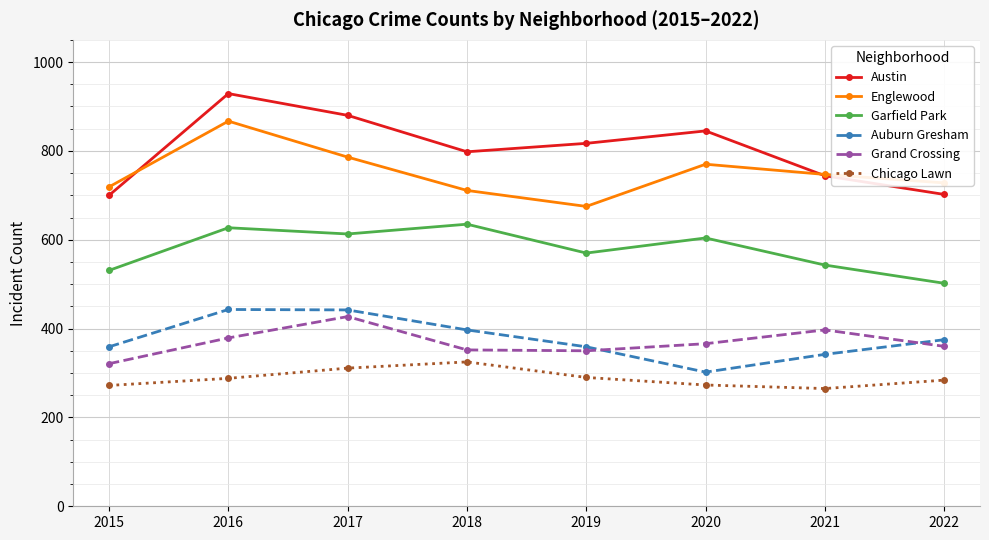

Where does the Englewood series first go above 747?

2016